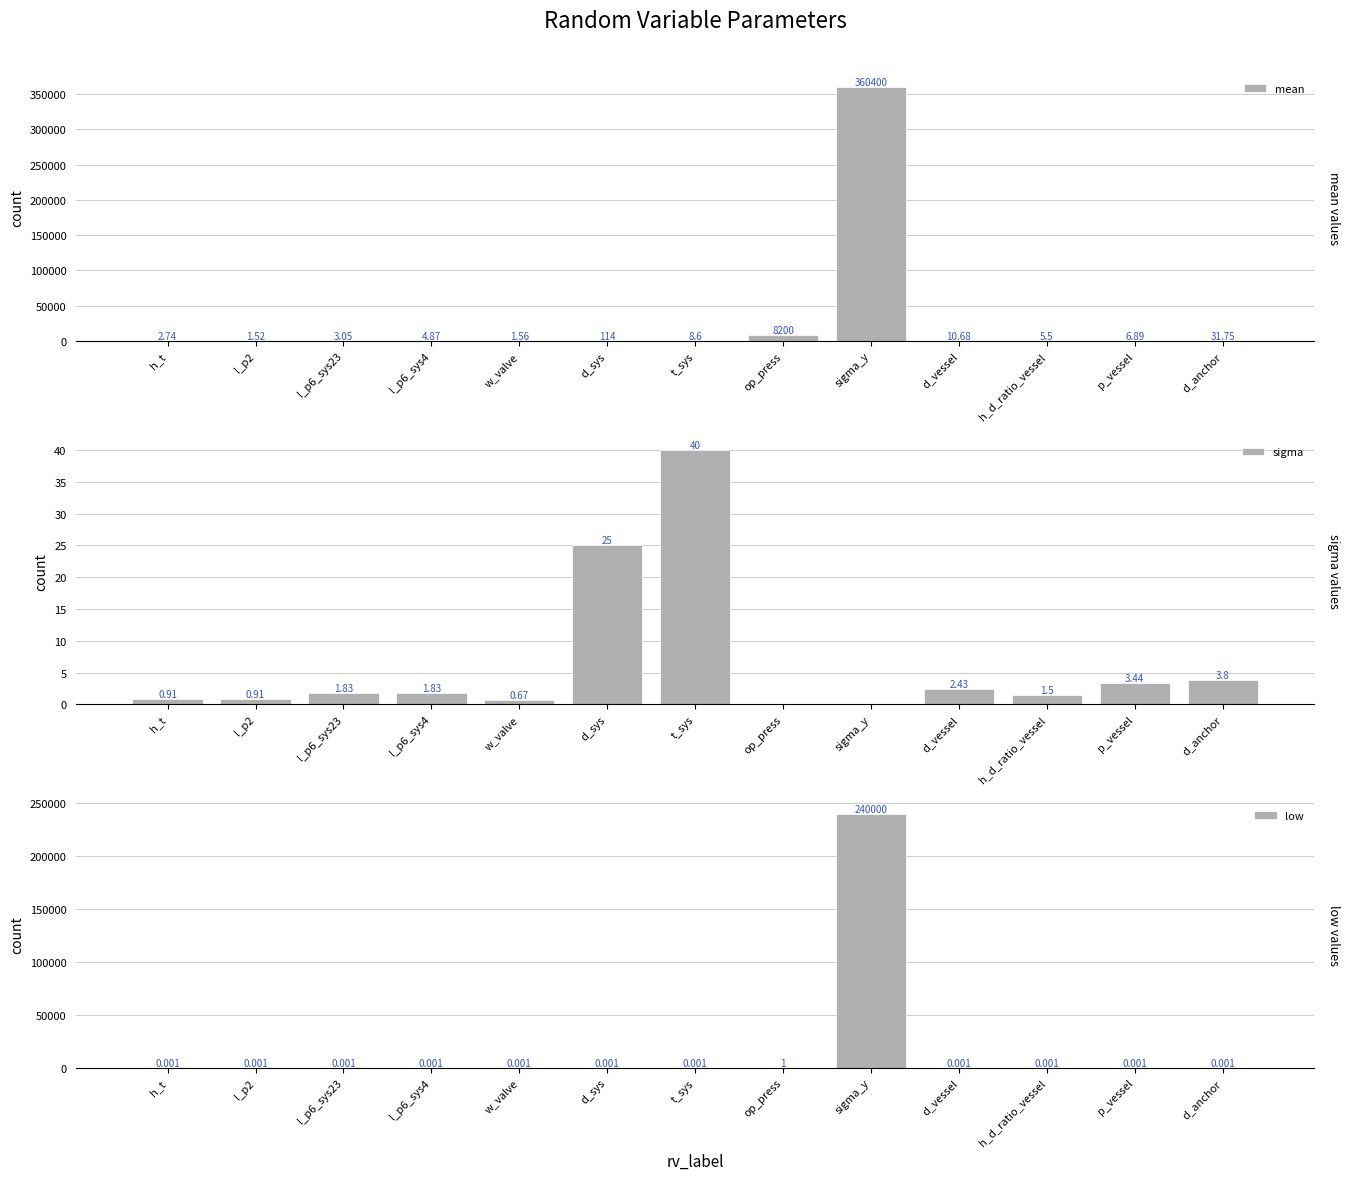

Reading left to right, list all the values displayed in this chart.

mean: 2.7	1.5	3.0	4.9	1.6	114.0	8.6	8200.0	360400.0	10.7	5.5	6.9	31.8
sigma: 0.9	0.9	1.8	1.8	0.7	25.0	40.0	0.0	0.0	2.4	1.5	3.4	3.8
low: 0.0	0.0	0.0	0.0	0.0	0.0	0.0	1.0	240000.0	0.0	0.0	0.0	0.0